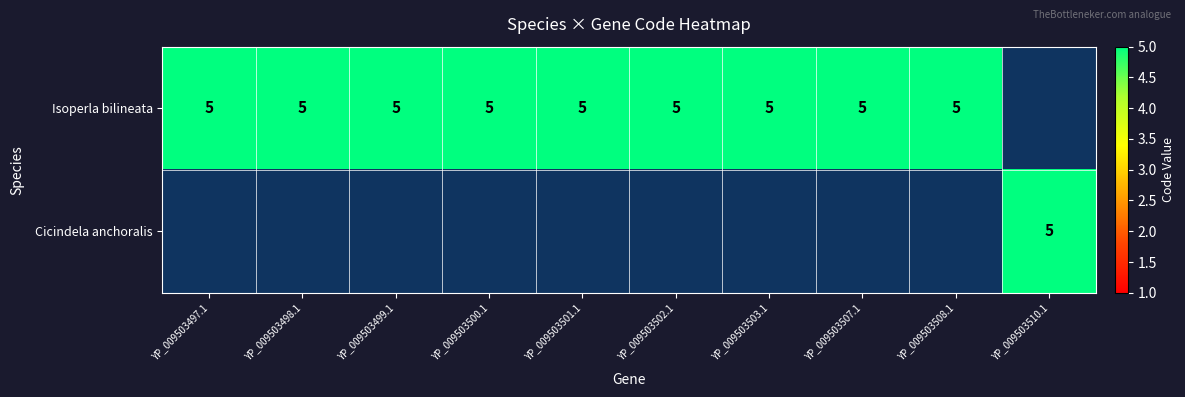

The Cicindela anchoralis series shows 7 at YP_009503510.1. True or false?

False